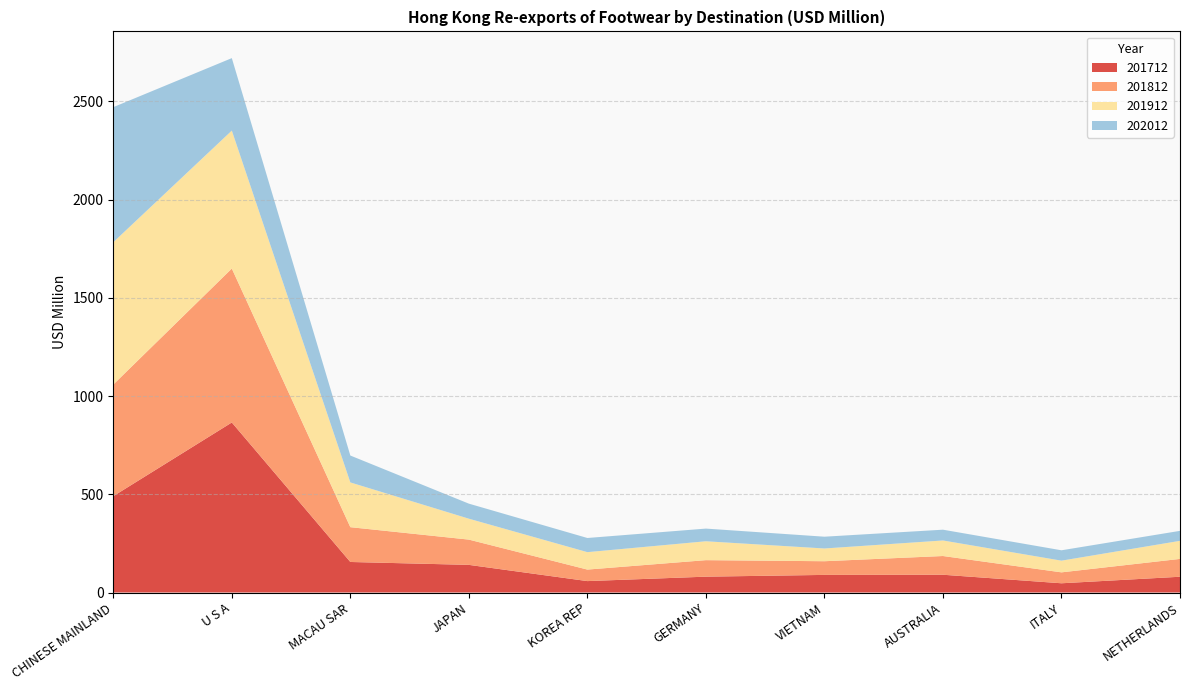

Reading left to right, list all the values displayed in this chart.

201712: CHINESE MAINLAND=490.5	U S A=865.6	MACAU SAR=155.5	JAPAN=140.8	KOREA REP=58.1	GERMANY=80.7	VIETNAM=89.7	AUSTRALIA=90.5	ITALY=47.1	NETHERLANDS=80.3
201812: CHINESE MAINLAND=568.2	U S A=783.5	MACAU SAR=177.2	JAPAN=128.6	KOREA REP=58.6	GERMANY=84.0	VIETNAM=69.6	AUSTRALIA=95.3	ITALY=55.6	NETHERLANDS=90.8
201912: CHINESE MAINLAND=724.5	U S A=702.3	MACAU SAR=227.8	JAPAN=106.4	KOREA REP=88.7	GERMANY=96.1	VIETNAM=64.9	AUSTRALIA=79.1	ITALY=59.5	NETHERLANDS=92.0
202012: CHINESE MAINLAND=687.6	U S A=369.0	MACAU SAR=136.9	JAPAN=76.6	KOREA REP=72.1	GERMANY=64.5	VIETNAM=60.0	AUSTRALIA=54.9	ITALY=52.8	NETHERLANDS=50.8